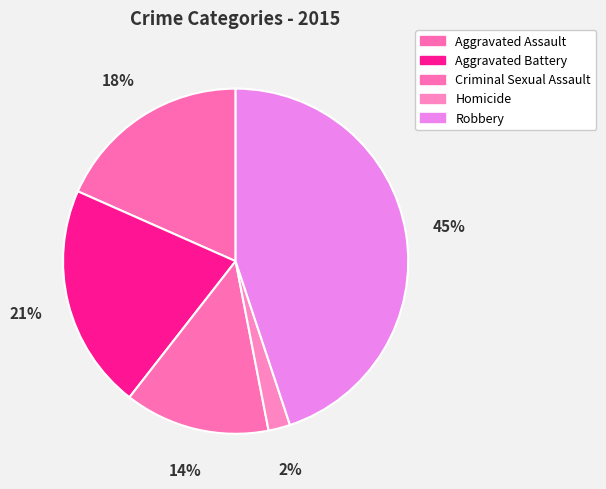

Is it true that Homicide is 17% of the pie?

False